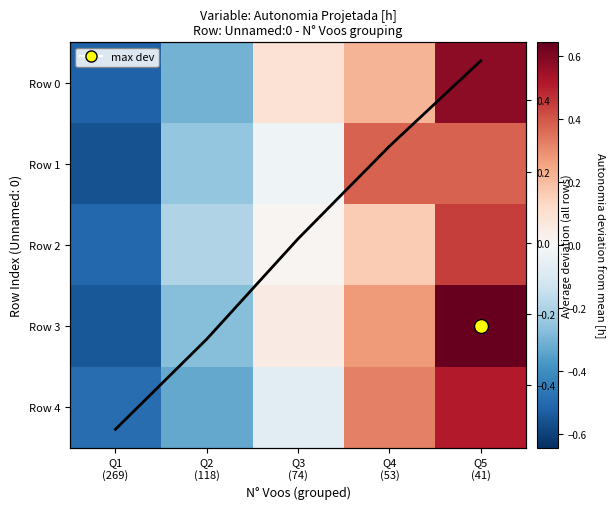

Which label corresponds to the smallest value in the chart?

Q1
(269)